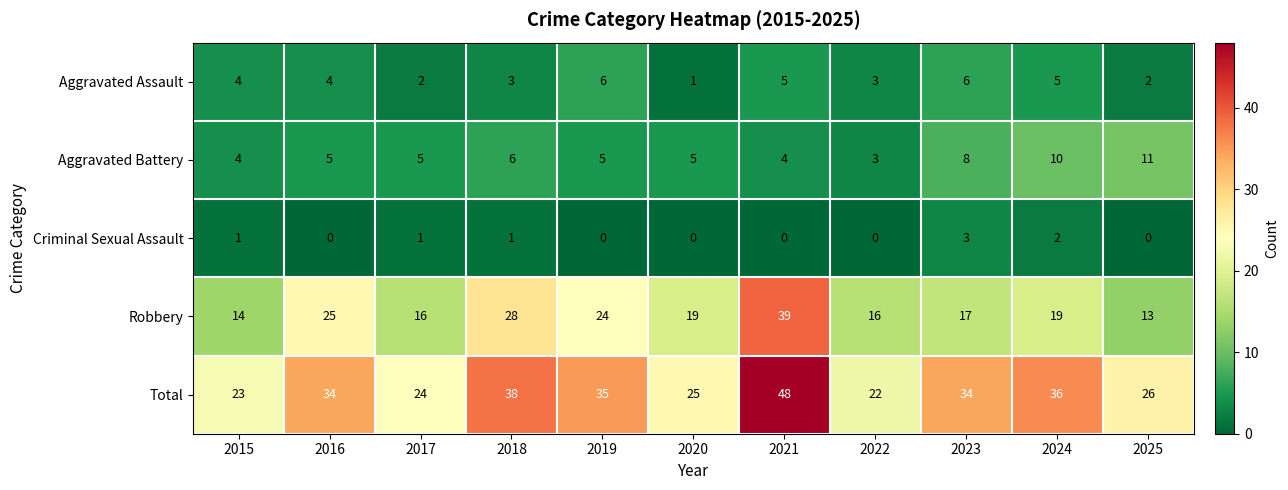

What is the sum of the Robbery values at 2018 and 2025?

41